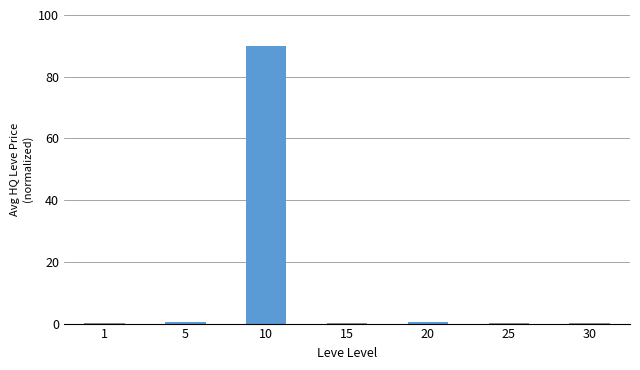

Which category has the highest value across all series?

10